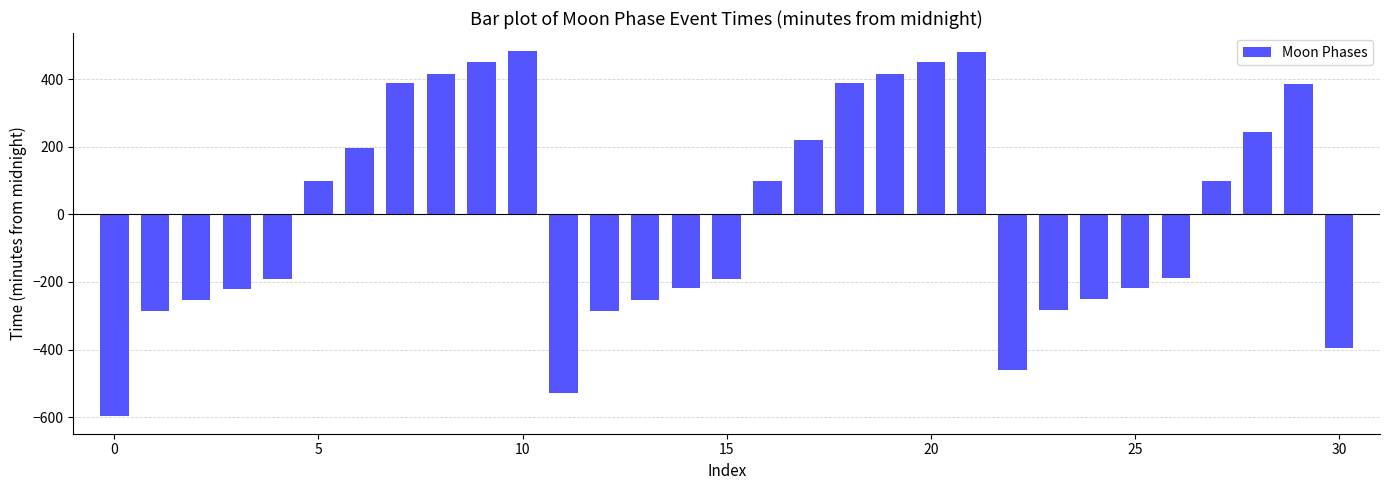

What is the difference between the maximum and second lowest values?

1010.0